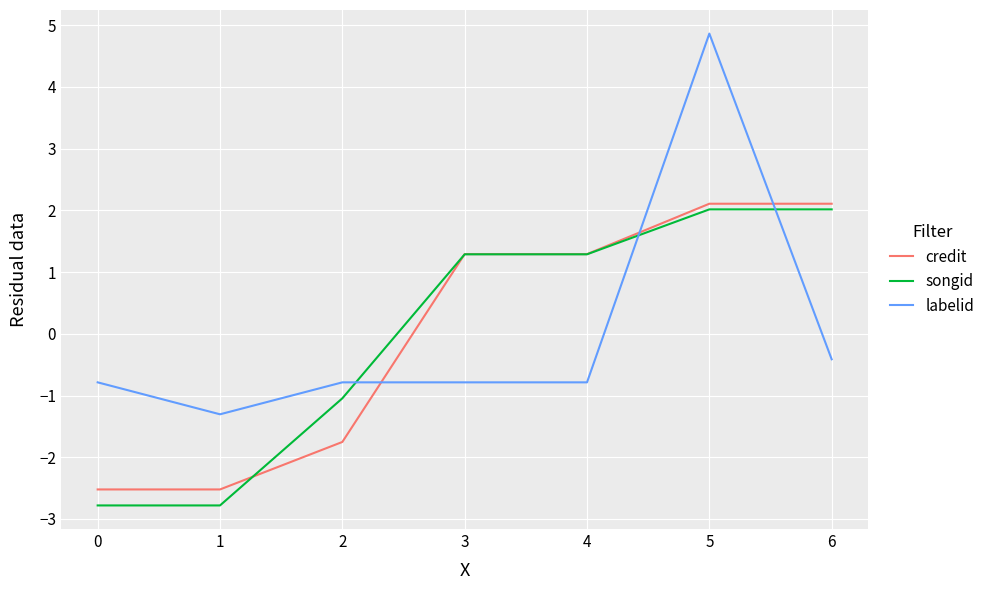

At 2, list the series in order from largest to smallest.

labelid, songid, credit